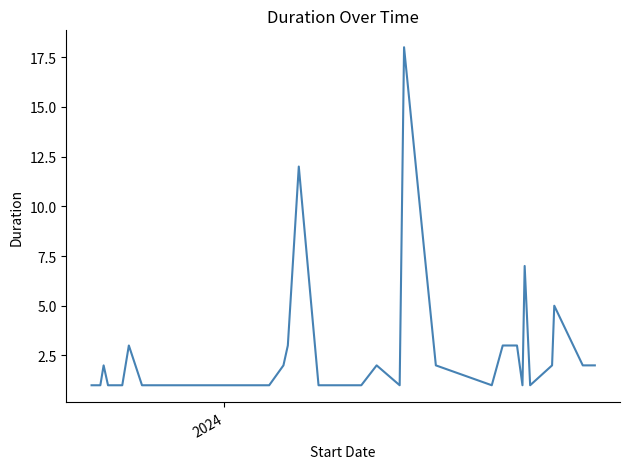

What is the minimum value shown in the chart?

1